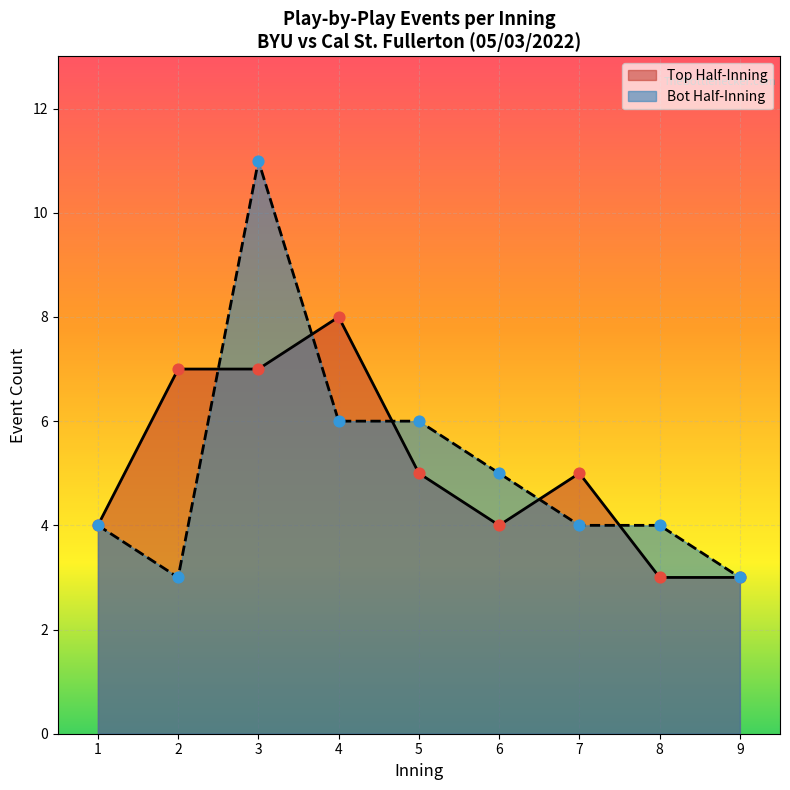

Is the value of Bot Half-Inning at 5 greater than the value of Top Half-Inning at 4?

No